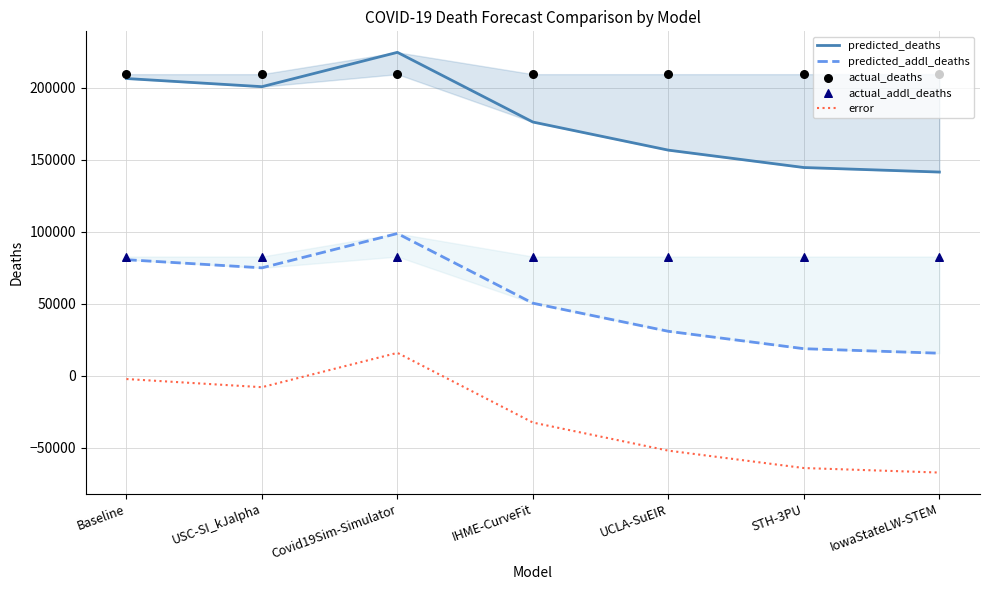

At how many categories does at least one series exceed 189532?

7